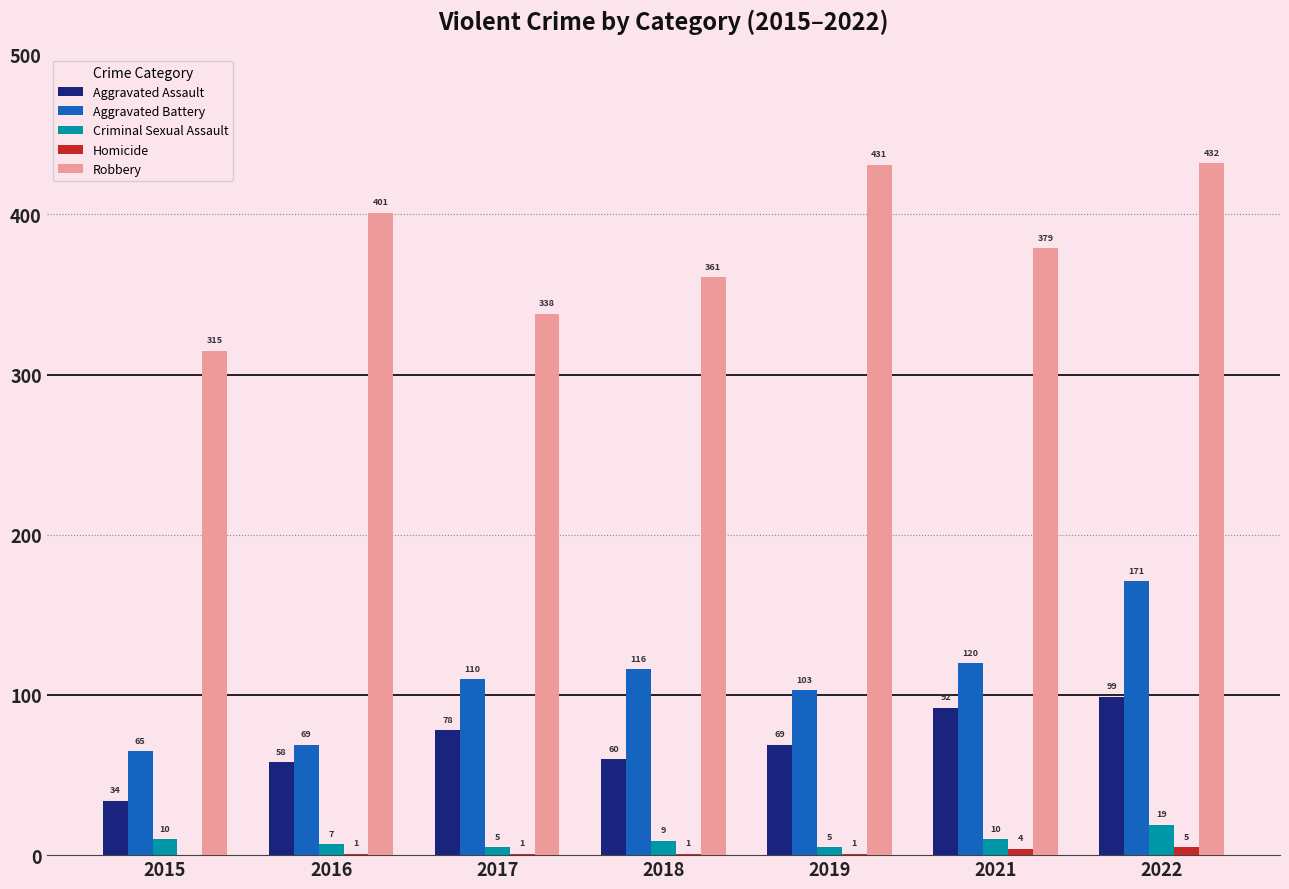

Which series changed the most between 2018 and 2022?

Robbery